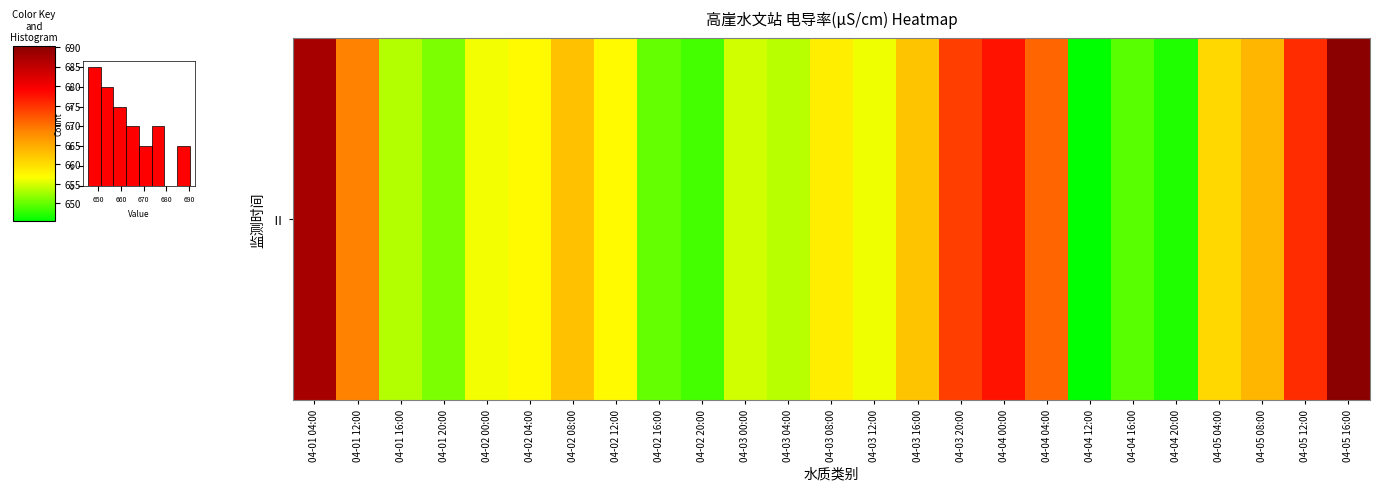

What is the sum of all values?

25